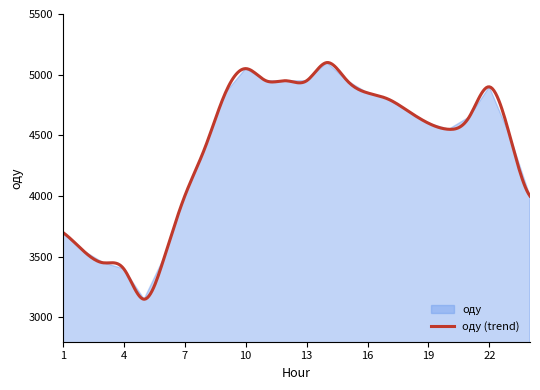

What is the difference between the values at 15 and 20?

400